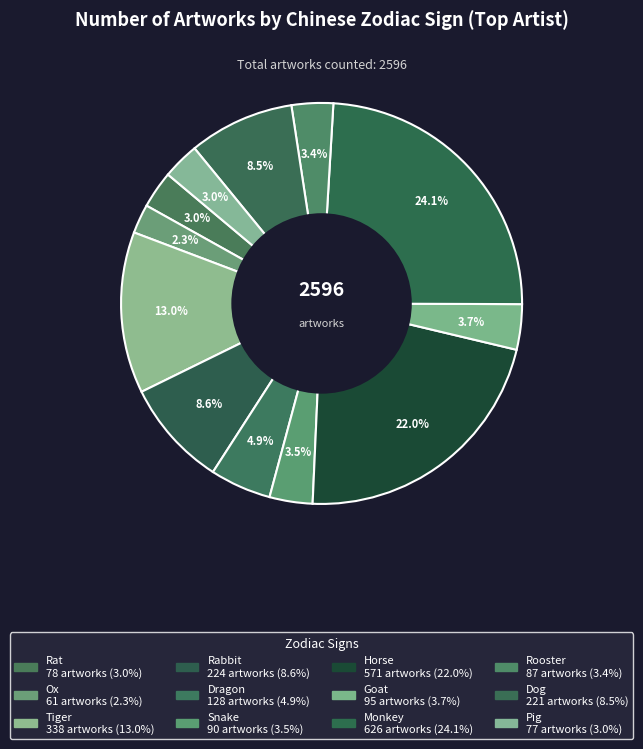

To the nearest percent, what is the combined percentage of Monkey and Ox?

26%